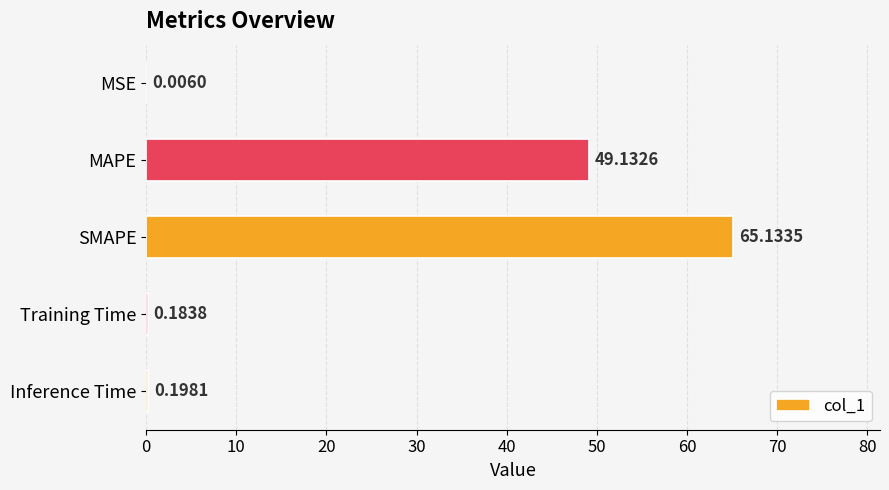

What is the sum of the values at MAPE and SMAPE?

114.3